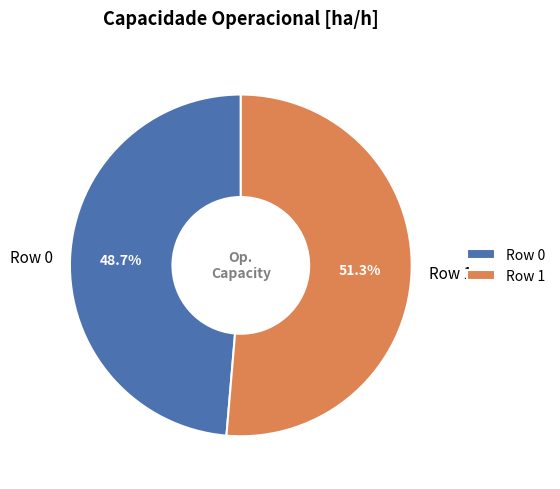

How many segments does this pie chart have?

2